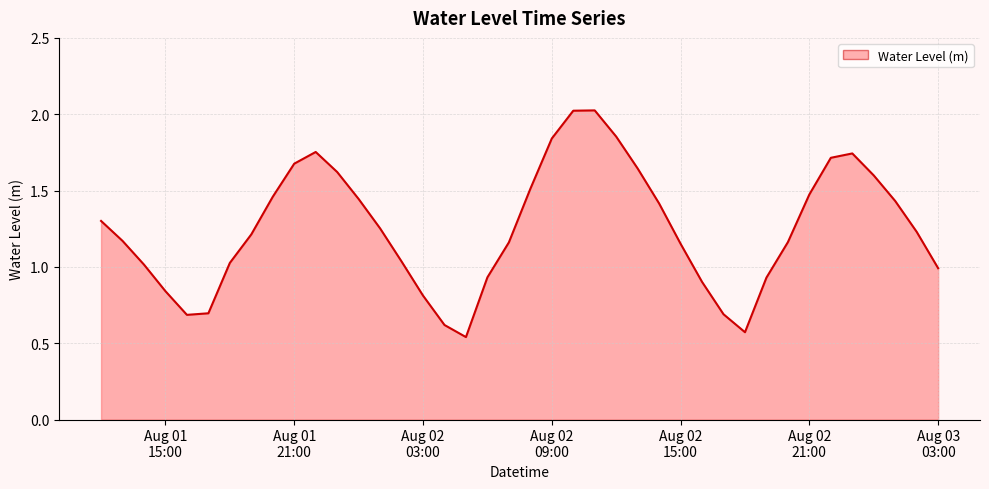

What is the minimum value shown in the chart?

0.5